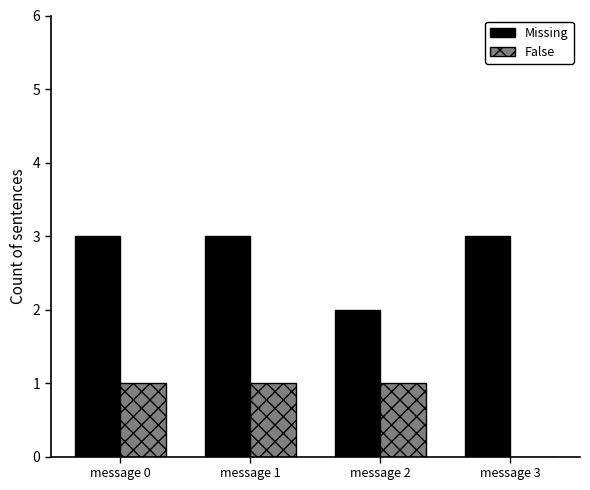

How many data points does each series have?

4